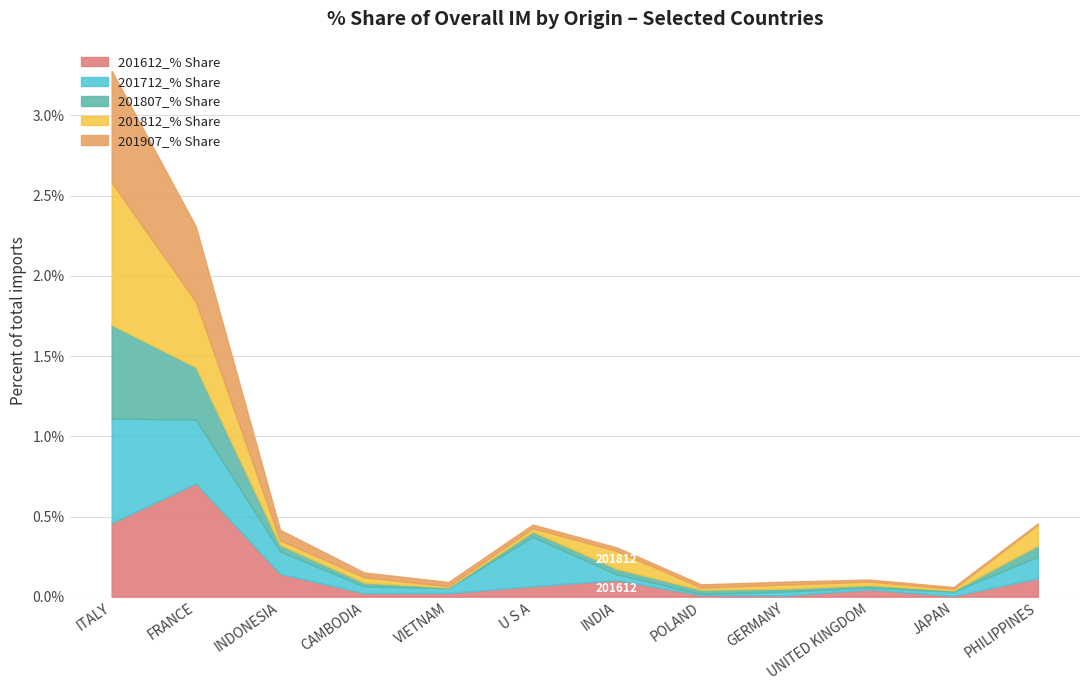

At which category is the sum across all series the highest?

ITALY